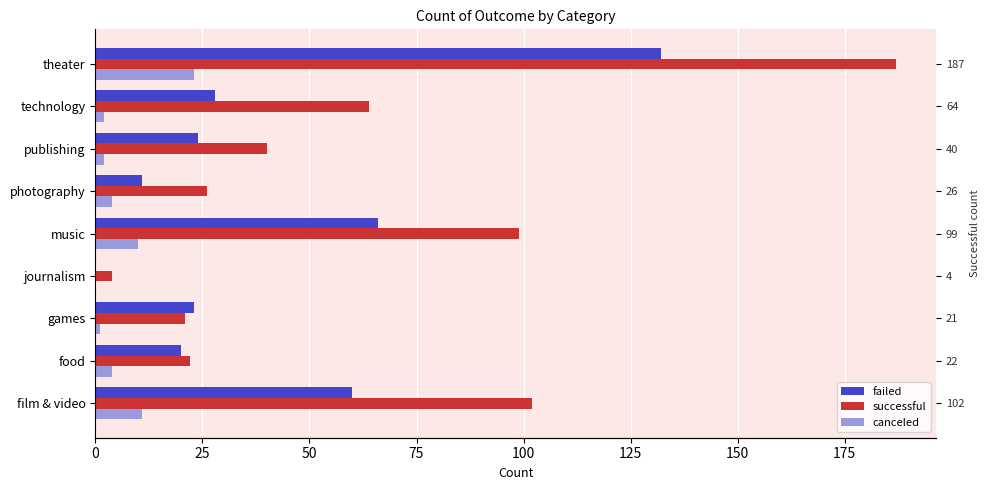

Between food and photography, which series saw the biggest shift?

failed